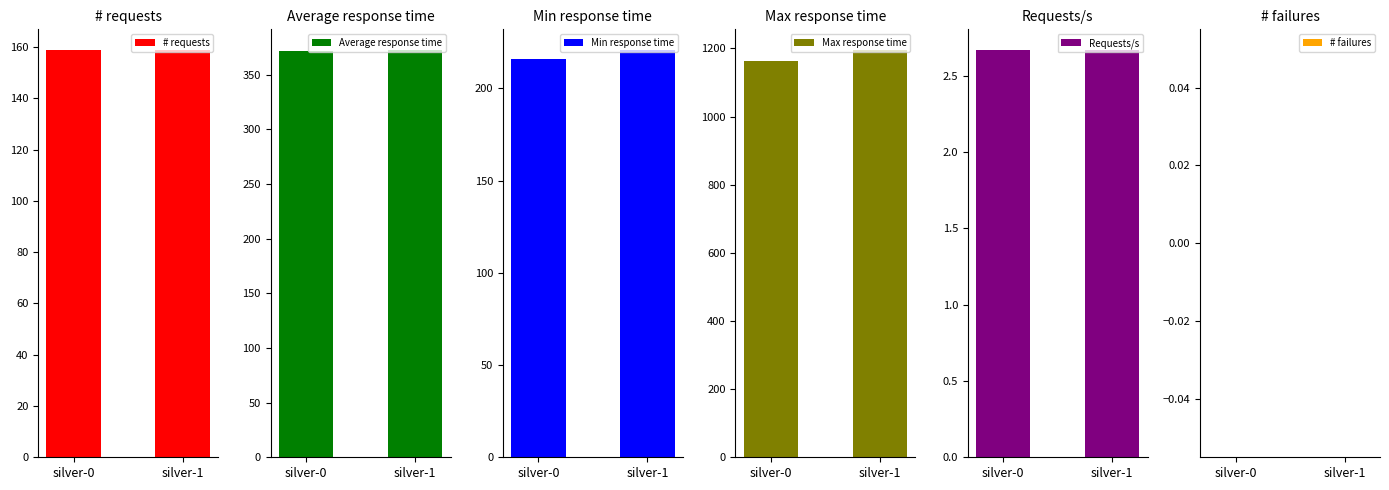

Which series has the largest total across all categories?

Max response time